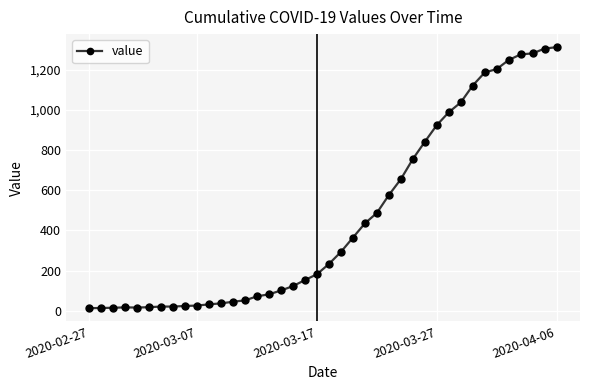

Does the chart have visible grid lines?

Yes